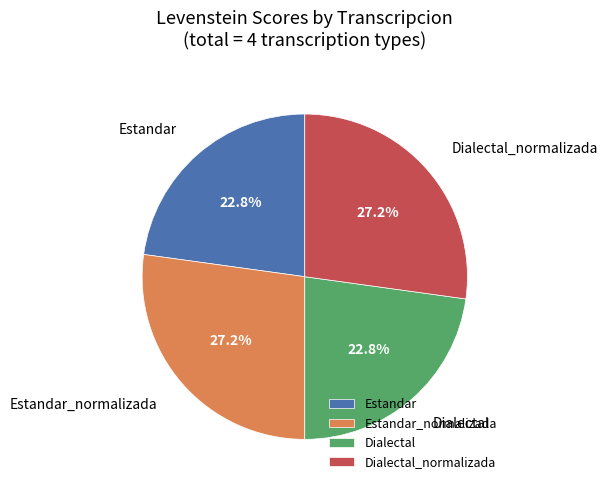

What percentage do Dialectal and Dialectal_normalizada together represent?

50.0%